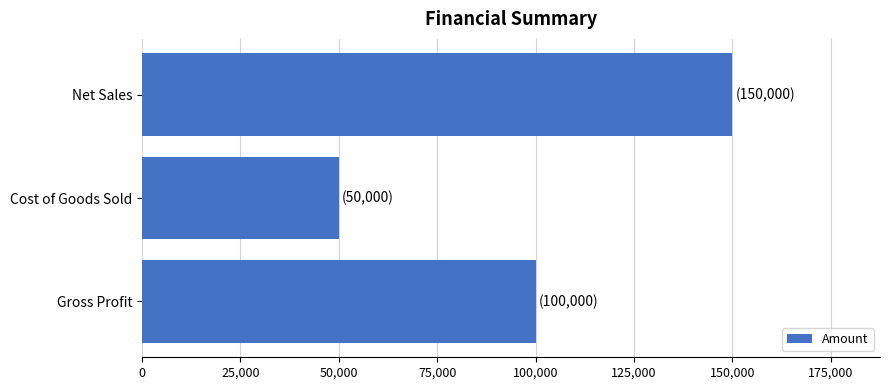

How many values are below 100000?

1